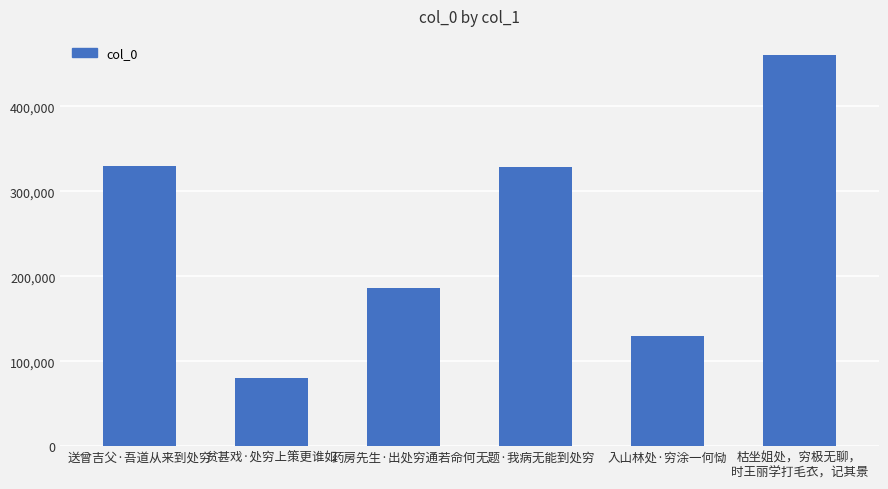

What is the change in value from 药房先生·出处穷通若命何 to 入山林处·穷涂一何恸?

-56553